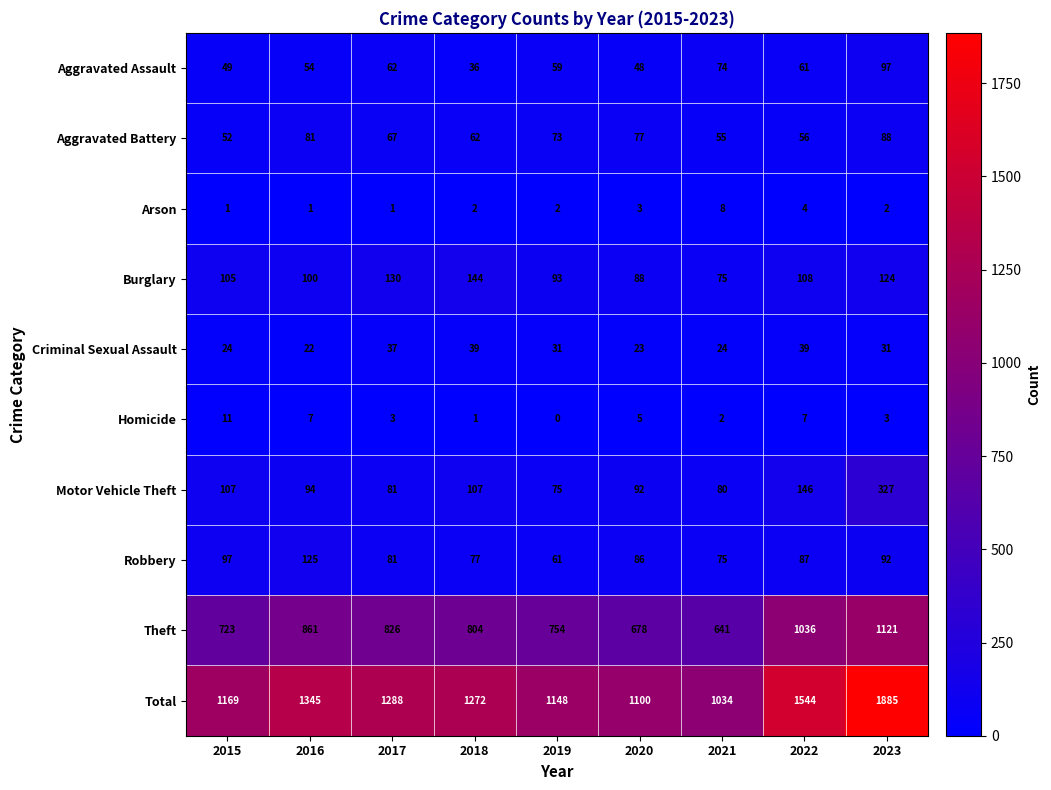

What is the sum of the Theft values at 2019 and 2022?

1790